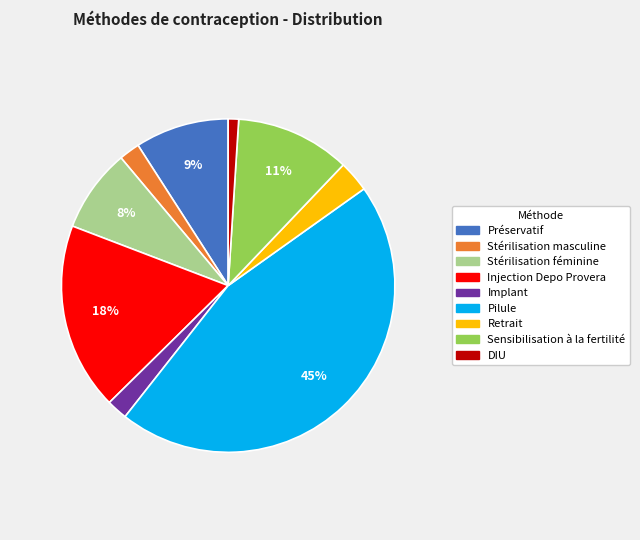

Does Pilule account for over 50% of the chart?

No